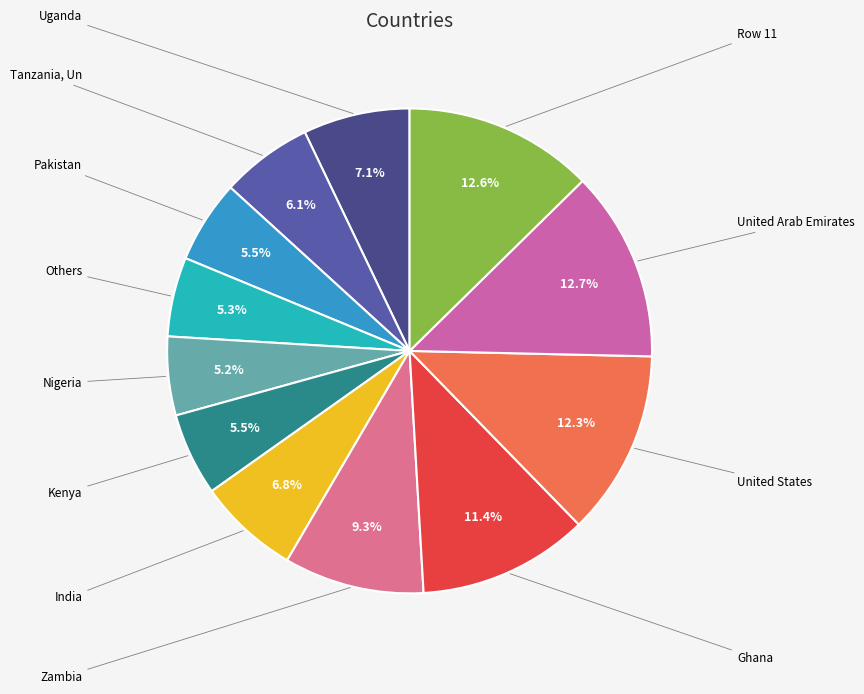

How many segments does this pie chart have?

12